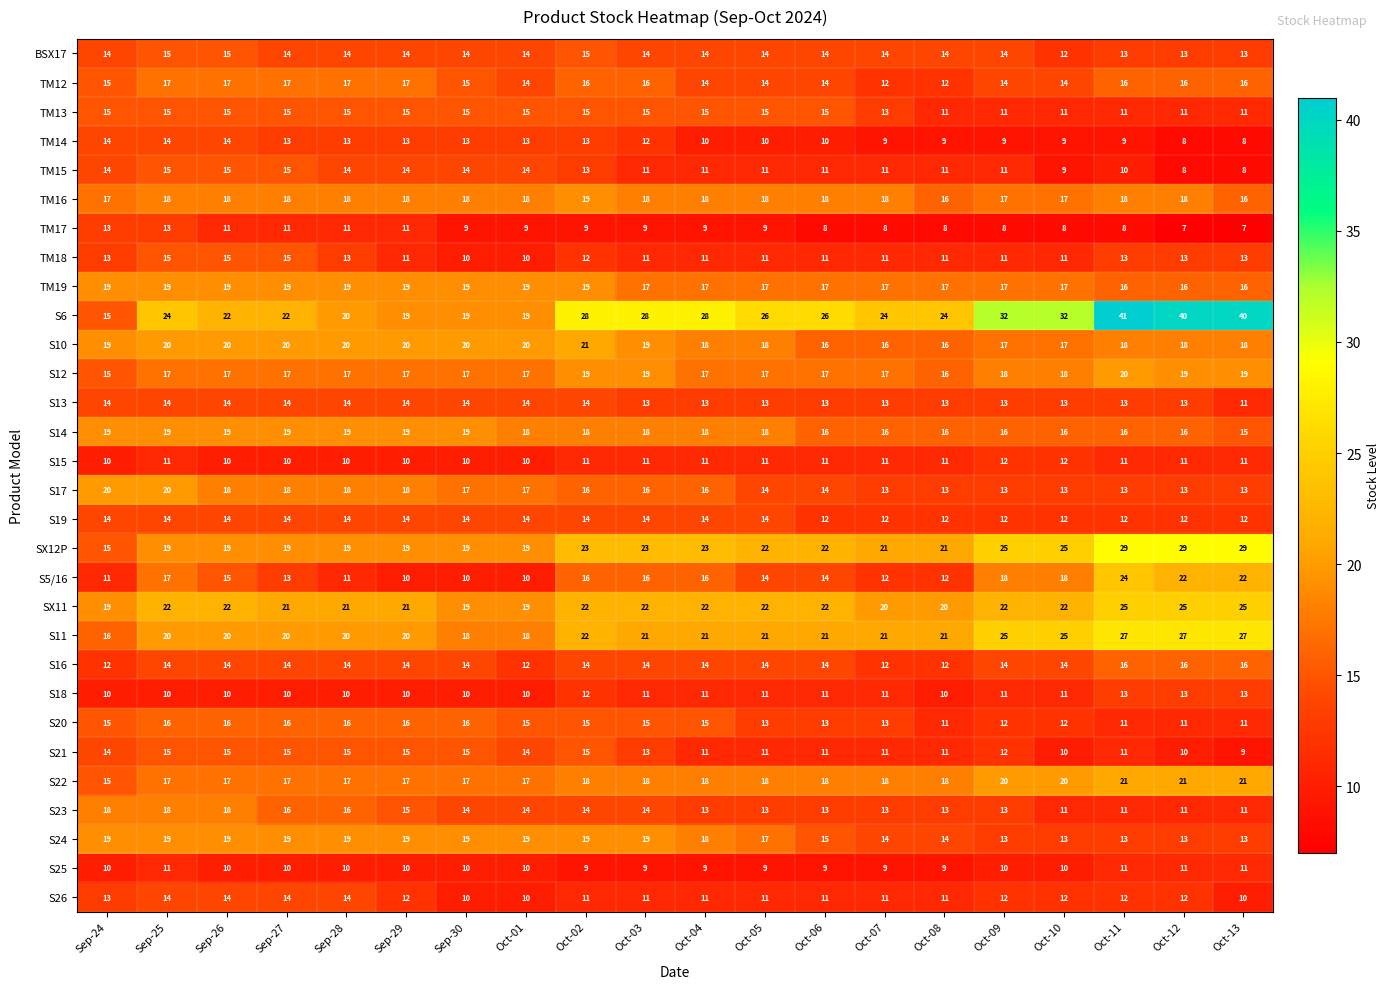

Count the S15 values in the range 10 to 11.

18